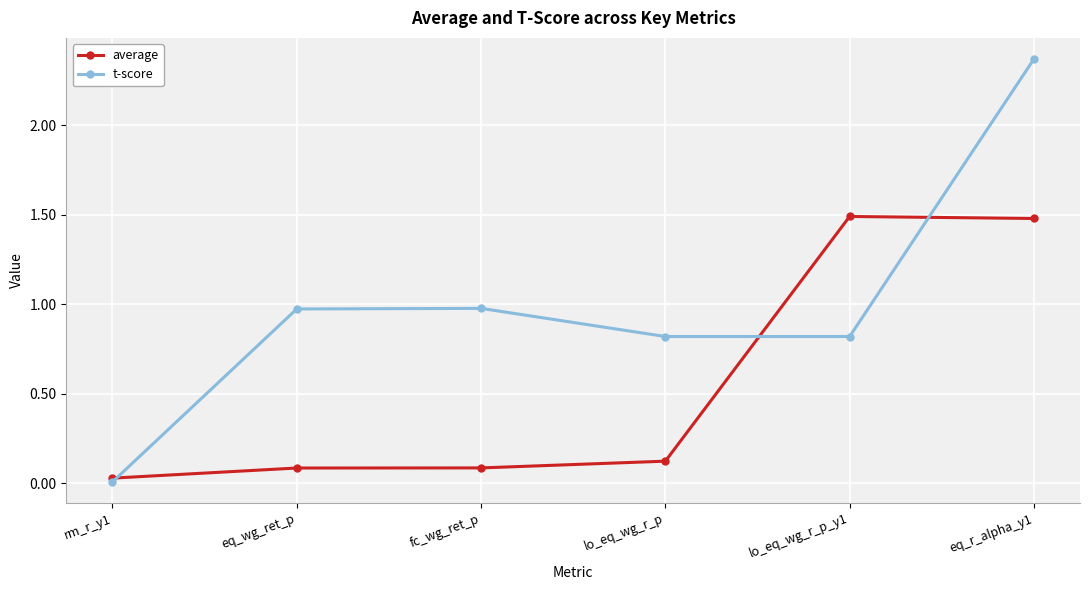

True or false: average has more than 0 points higher than both neighbors.

True